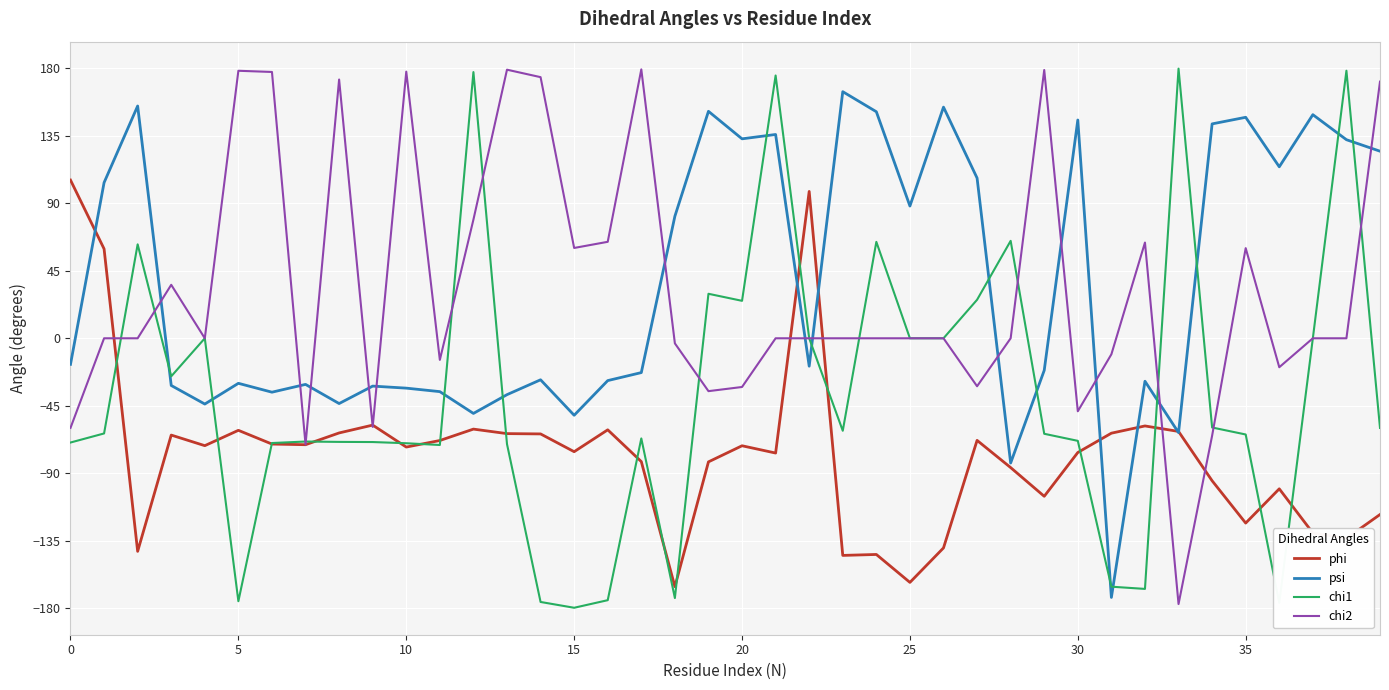

How many values in the chi2 series are below 0?

13